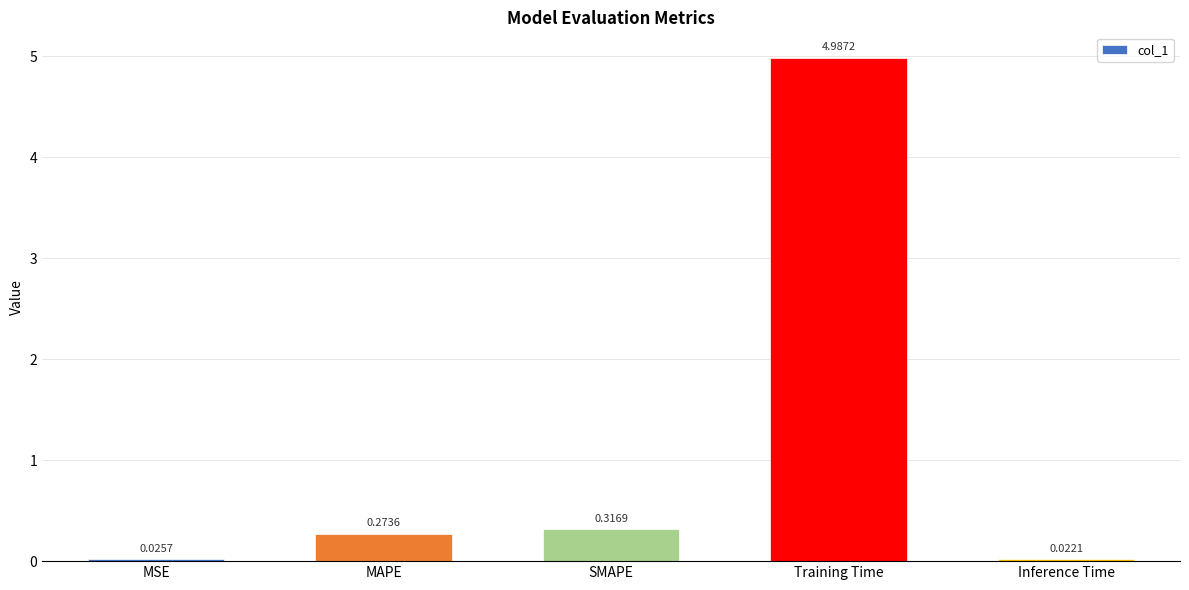

How many distinct data groups are displayed?

1